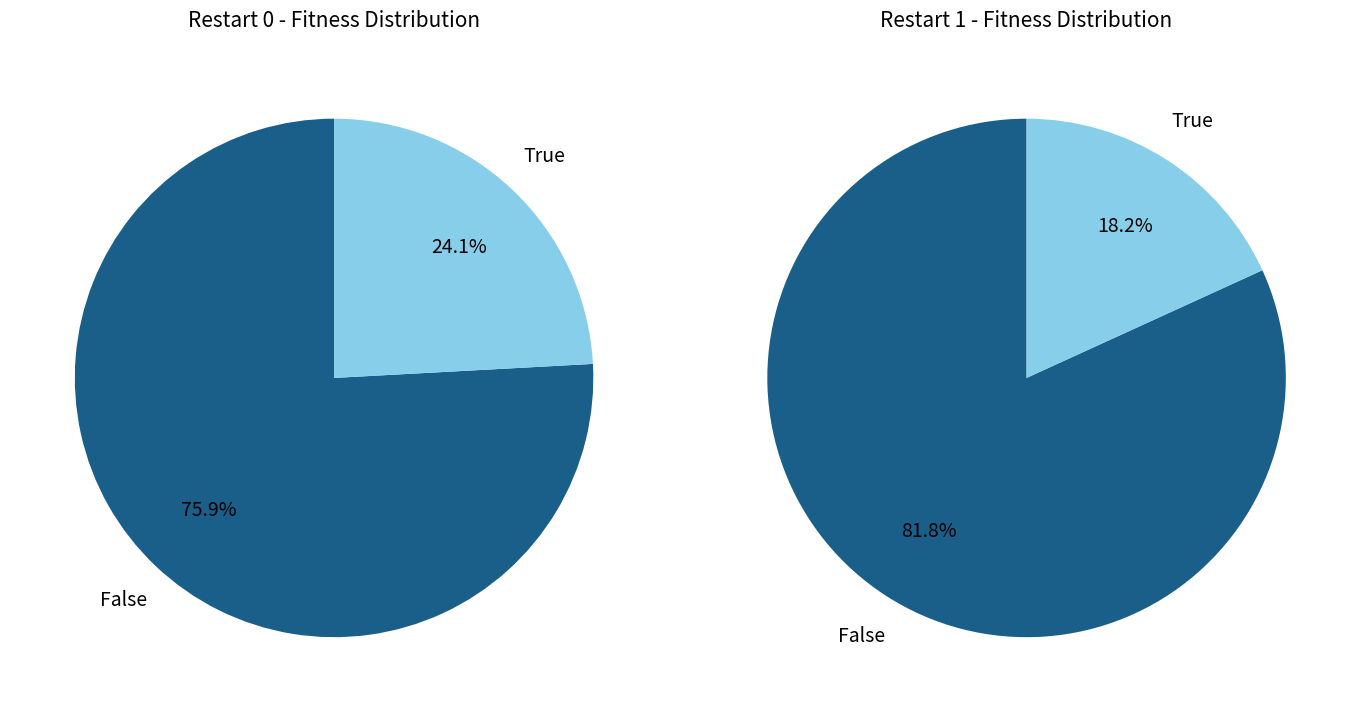

To the nearest percent, what is the combined percentage of current_restart_1 and current_restart_0?

100%